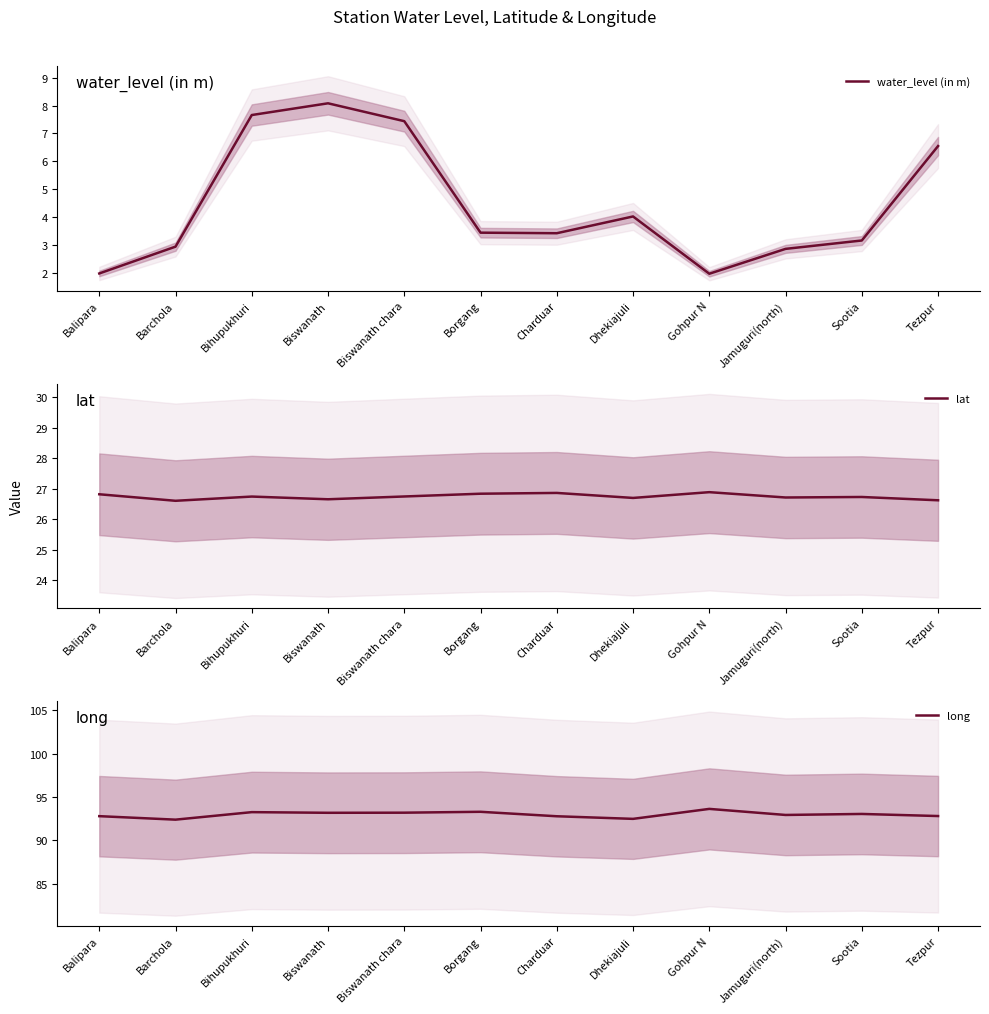

How many lines are shown in the chart?

3